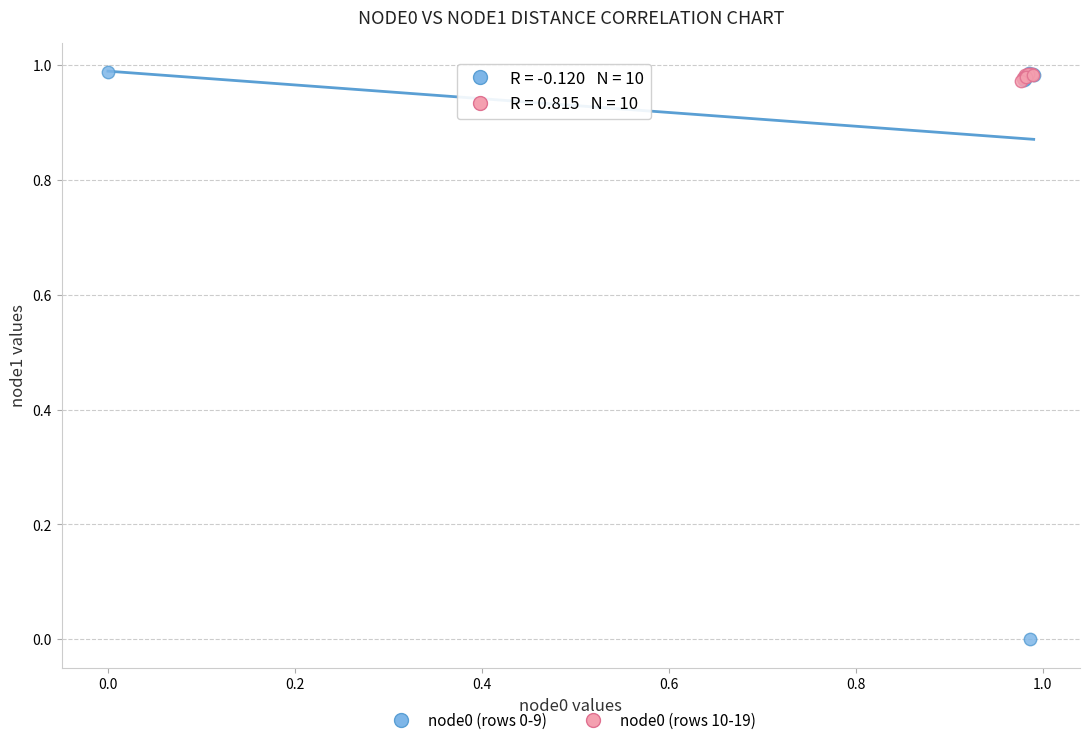

Which series has the largest Y range (max minus min)?

node0 (rows 0-9)